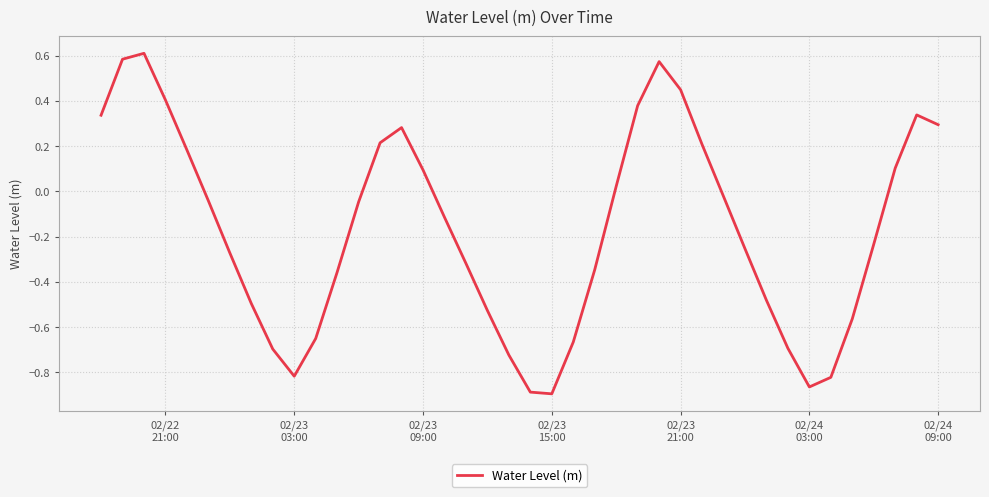

What is the difference between the maximum and minimum values?

1.5